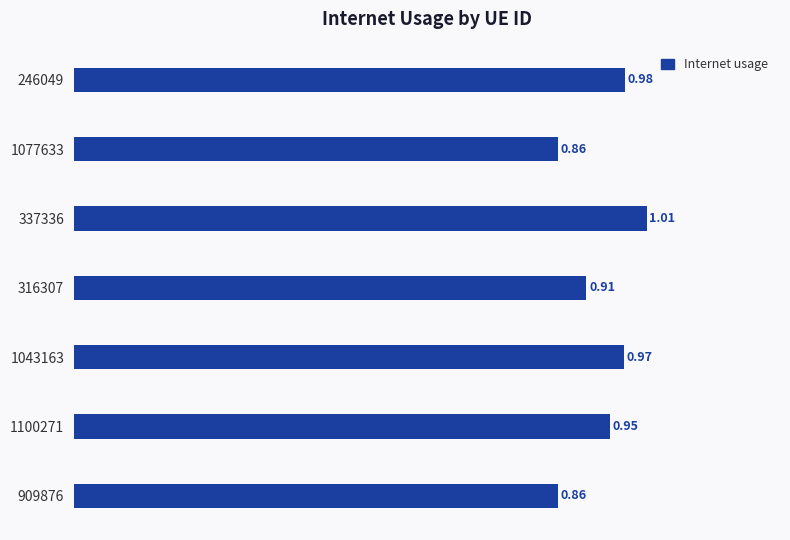

How many bars are there in total?

7